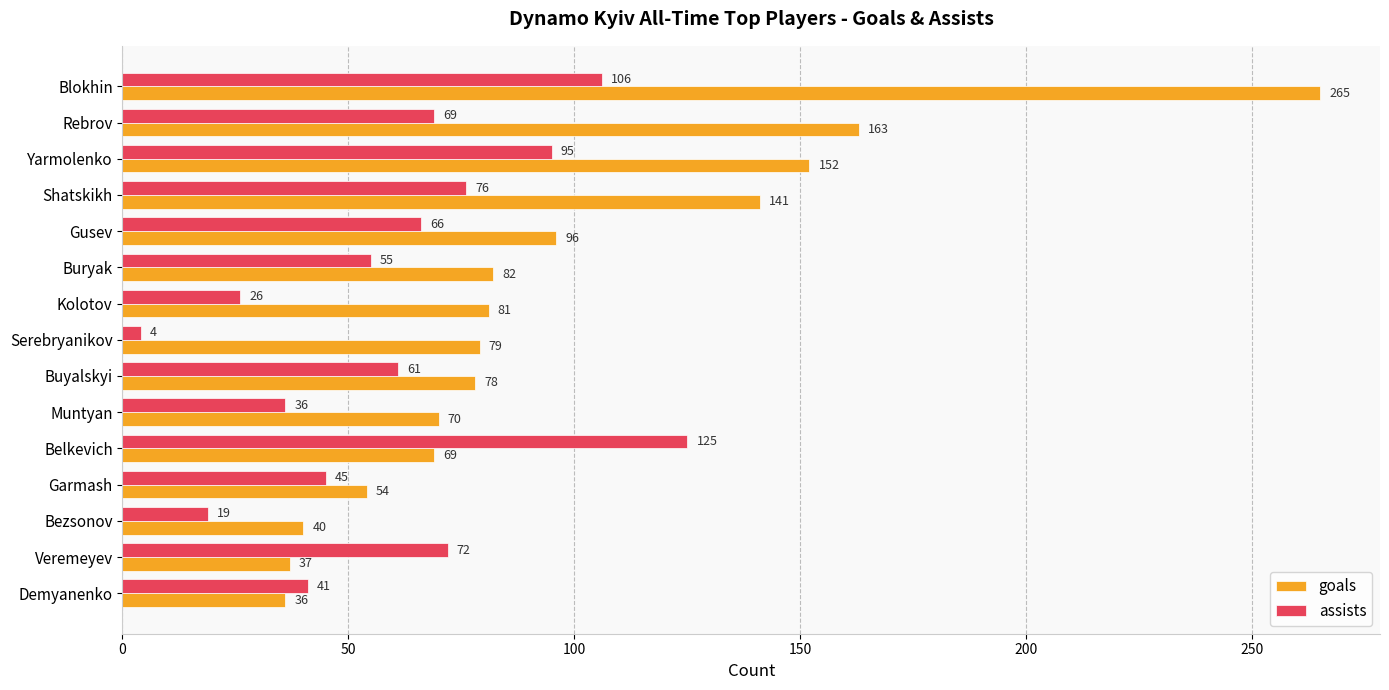

Is it true that goals equals 152 at Yarmolenko?

True